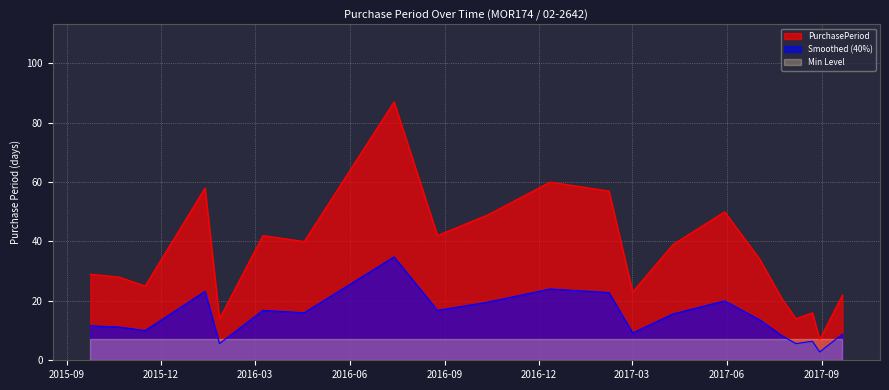

What is the sum of the values at 2017-07-03 and 2016-12-12?

94